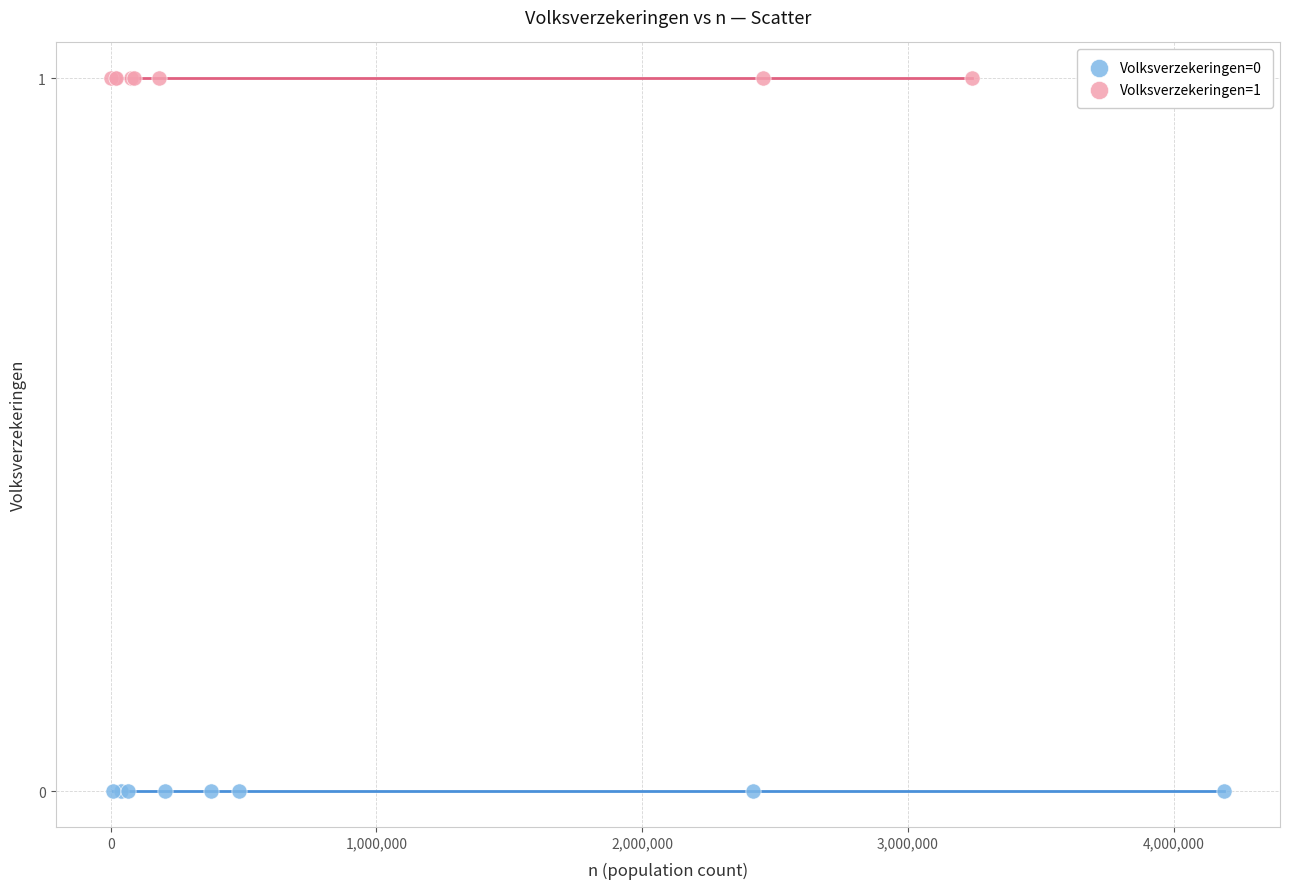

Which series contains the highest Y value?

Volksverzekeringen=1